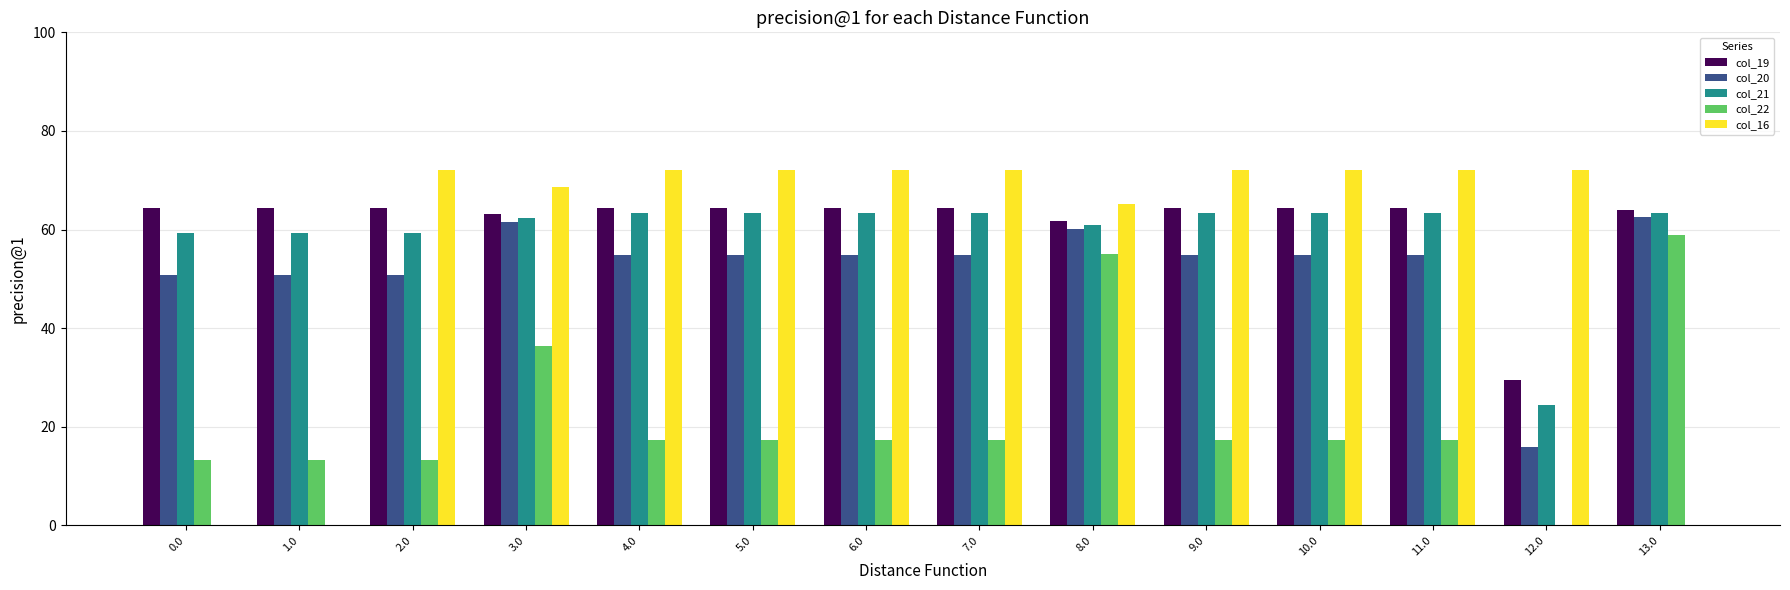

The col_19 series shows 64.5 at 11.0. True or false?

True